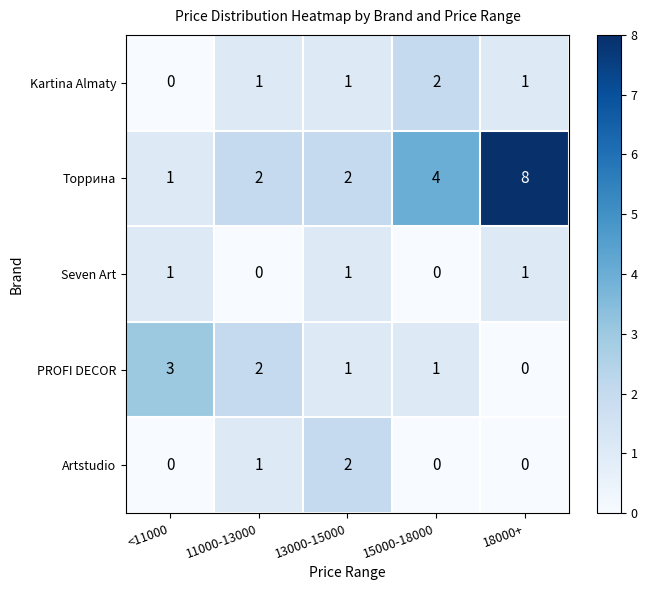

Reading right to left, what are all the values shown in this chart?

Kartina Almaty: 1	2	1	1	0
Торрина: 8	4	2	2	1
Seven Art: 1	0	1	0	1
PROFI DECOR: 0	1	1	2	3
Artstudio: 0	0	2	1	0